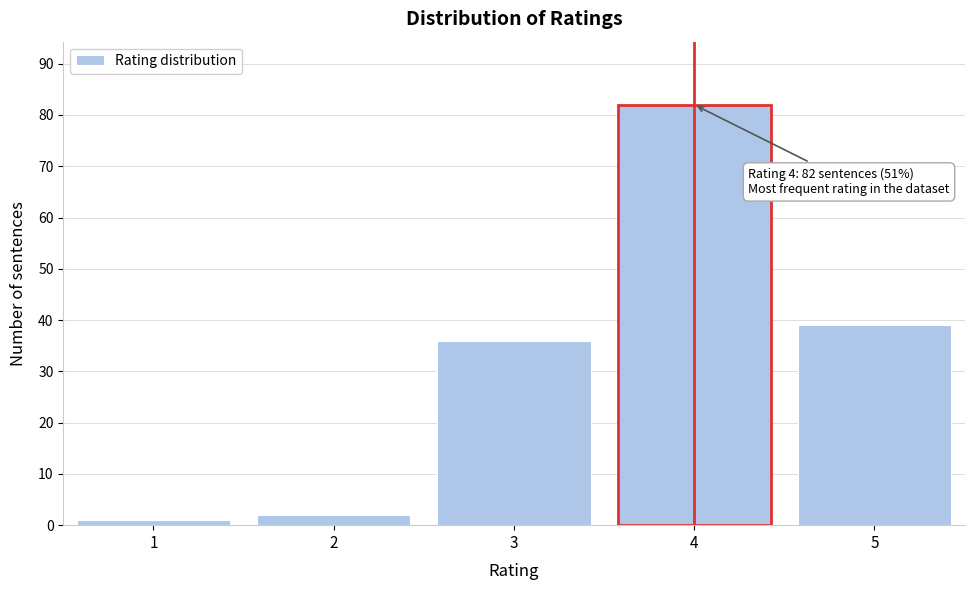

Reading left to right, list all the values displayed in this chart.

1	2	36	82	39